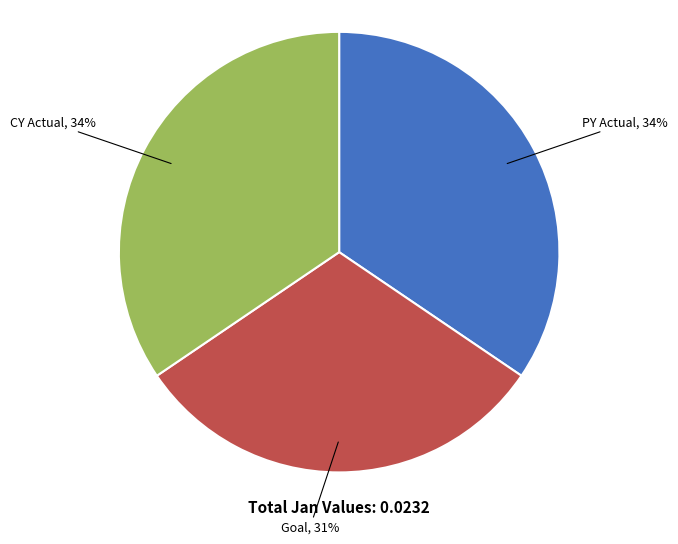

Count the number of slices in the pie.

3